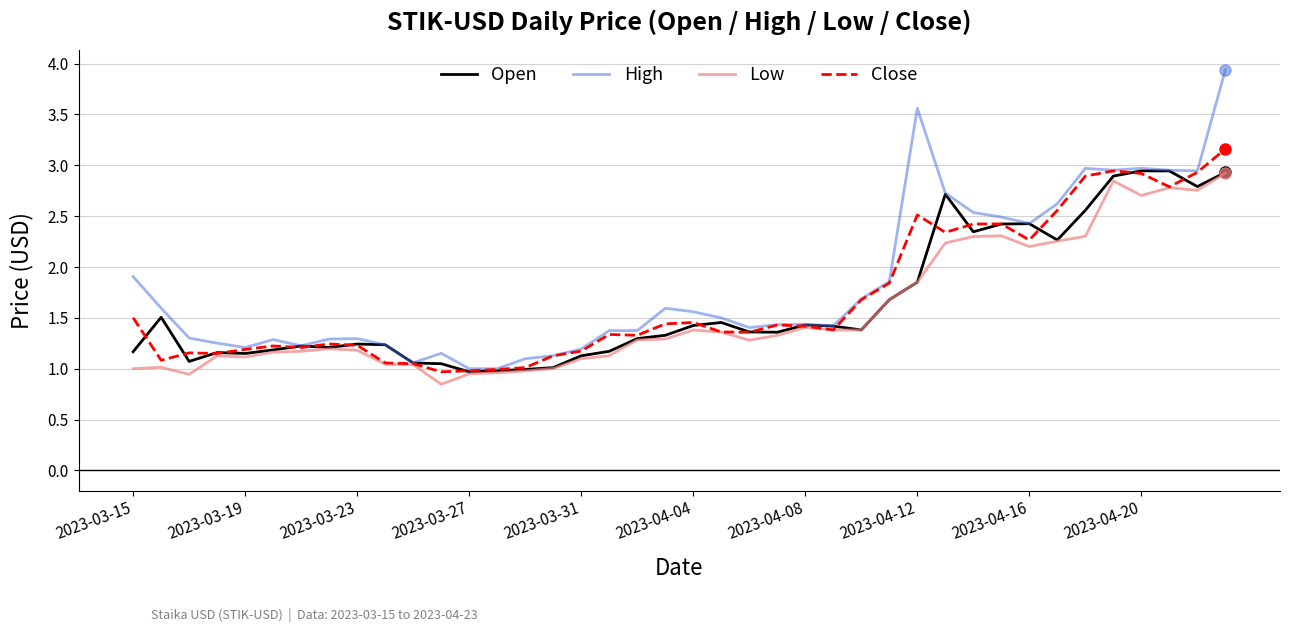

What is the maximum value shown in the chart?

3.9